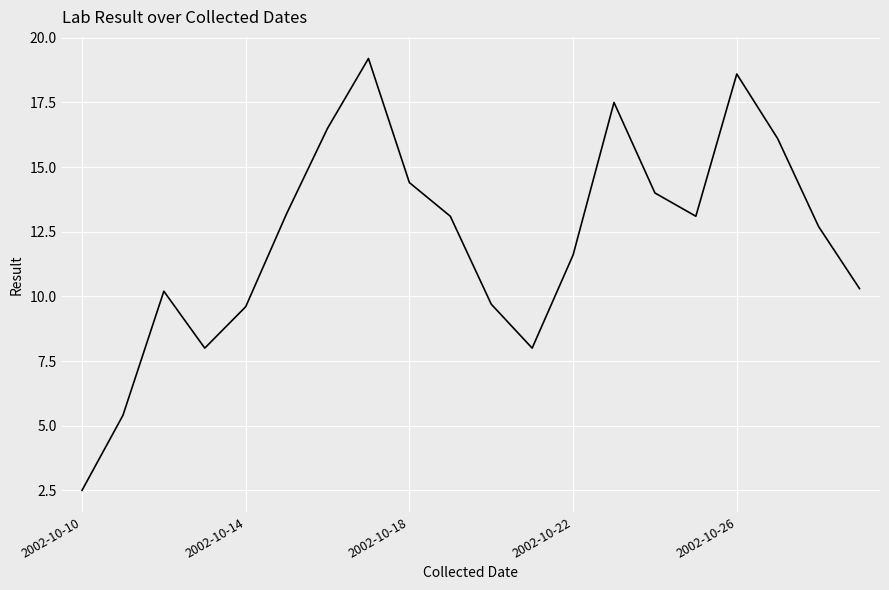

What is the maximum value shown in the chart?

19.2